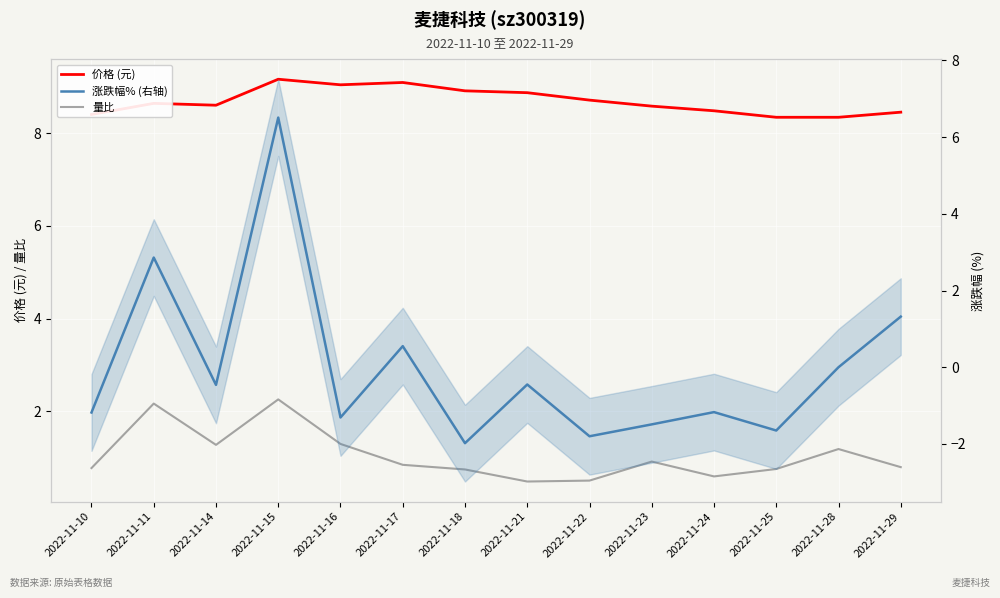

Is the value of 量比 at 2022-11-23 greater than the value of 涨跌幅% (右轴) at 2022-11-24?

Yes